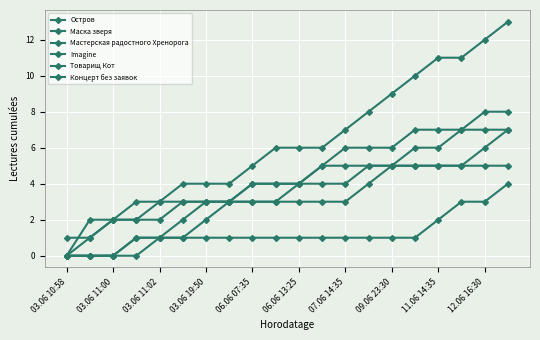

Which label corresponds to the smallest value in the chart?

03.06 10:58